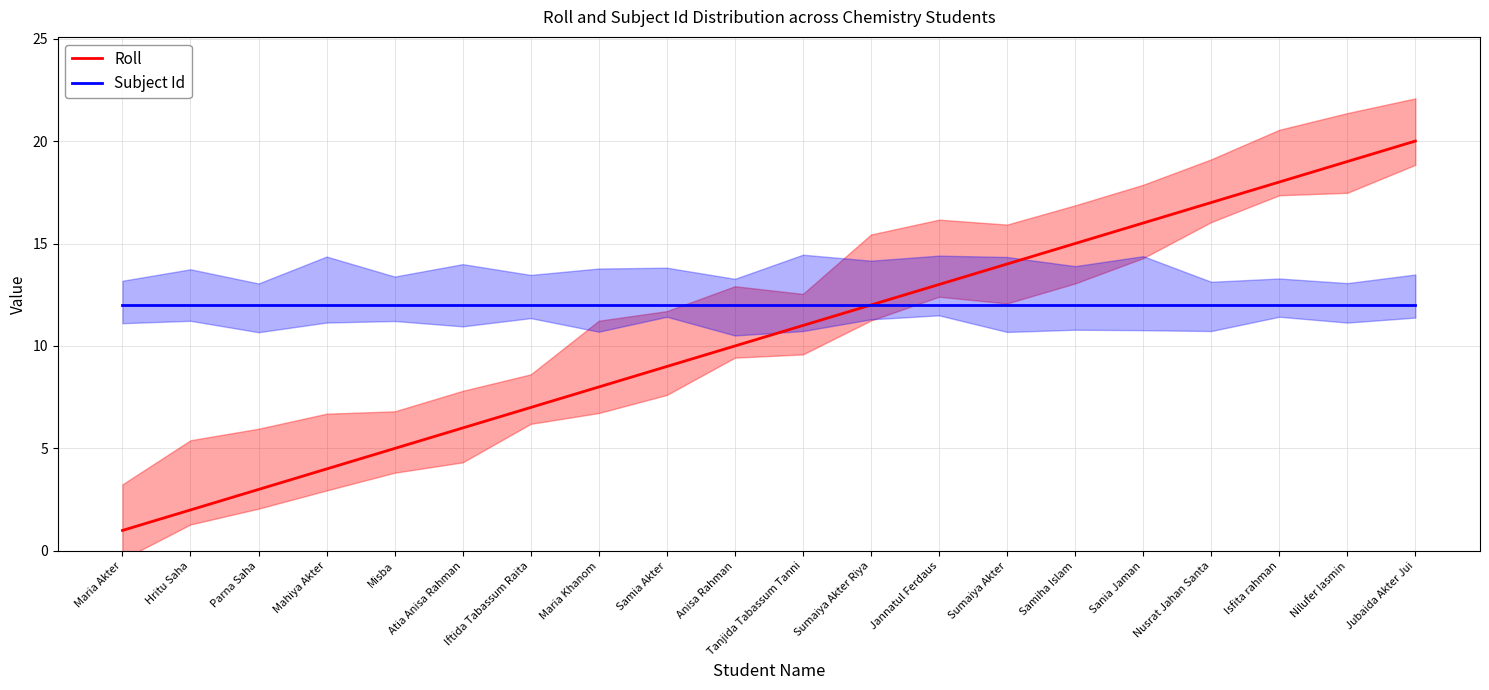

Which label corresponds to the largest value in the chart?

Jubaida Akter Jui